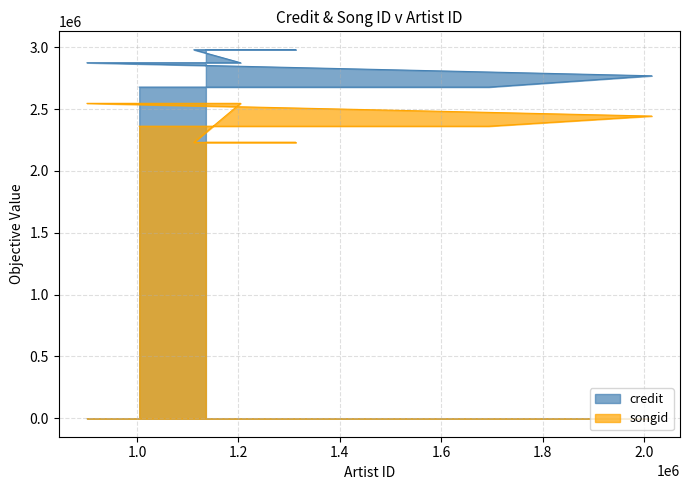

What is the sum of all credit values?

22807513